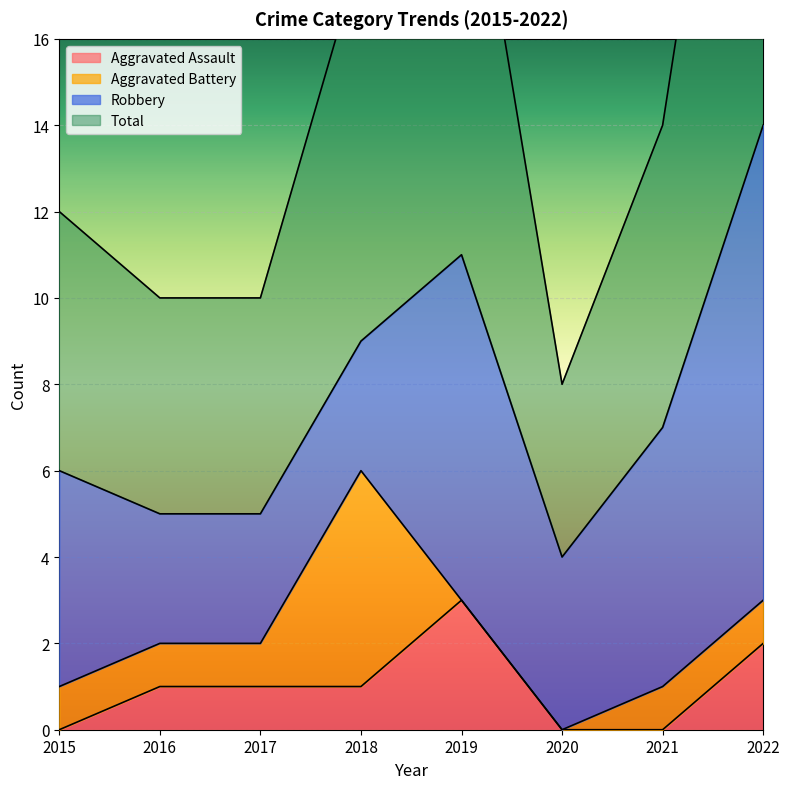

What is the difference between the Aggravated Assault values at 2017 and 2021?

1